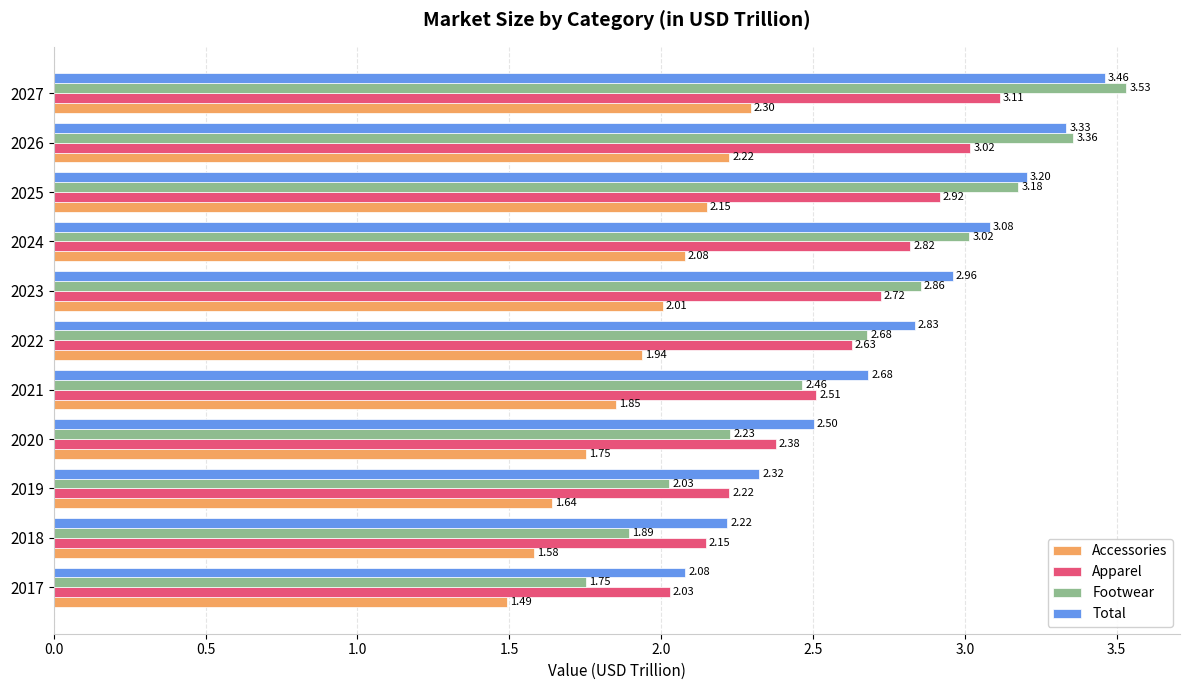

At how many categories does at least one series exceed 2?

11